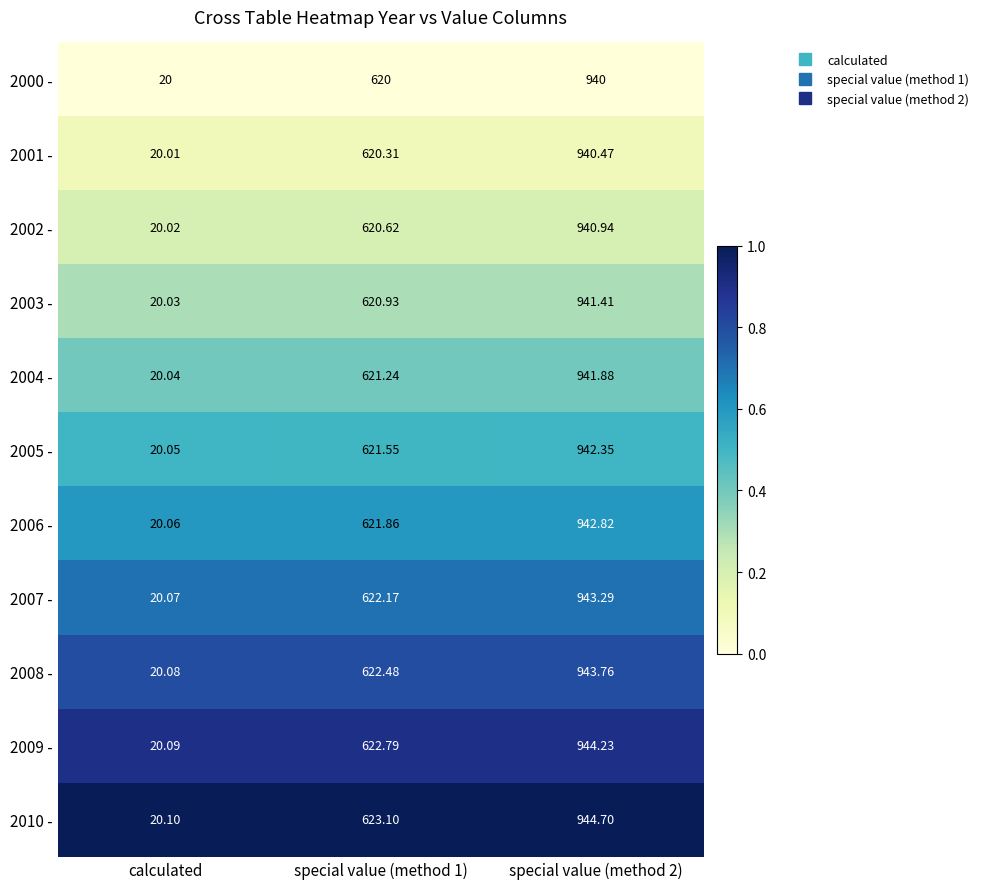

Which label corresponds to the smallest value in the chart?

calculated